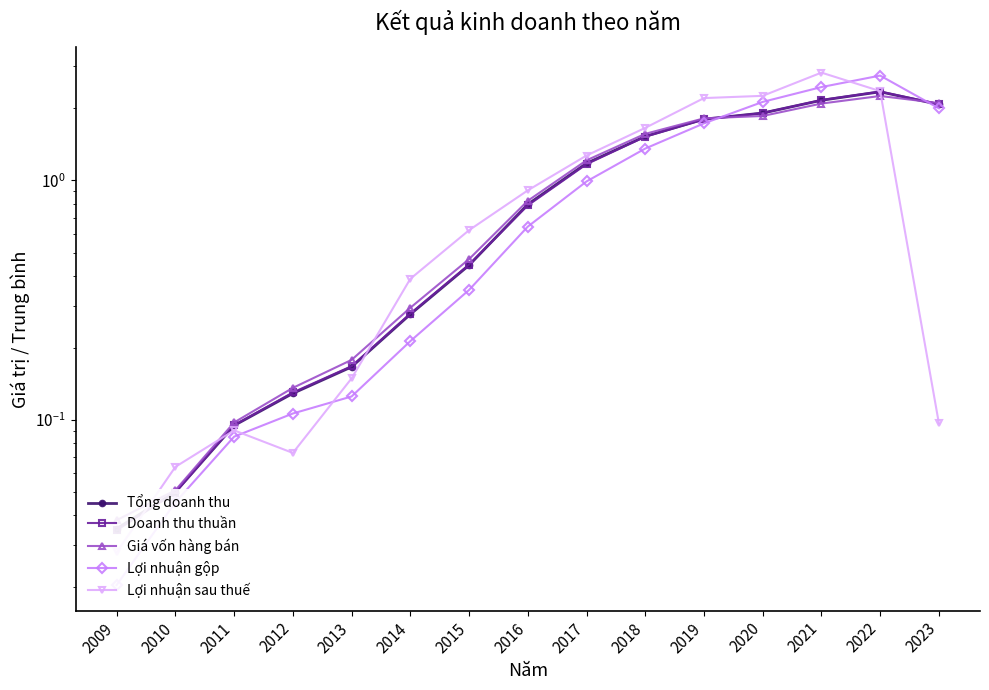

Is the value of Lợi nhuận sau thuế at 2023 greater than the value of Lợi nhuận gộp at 2020?

No